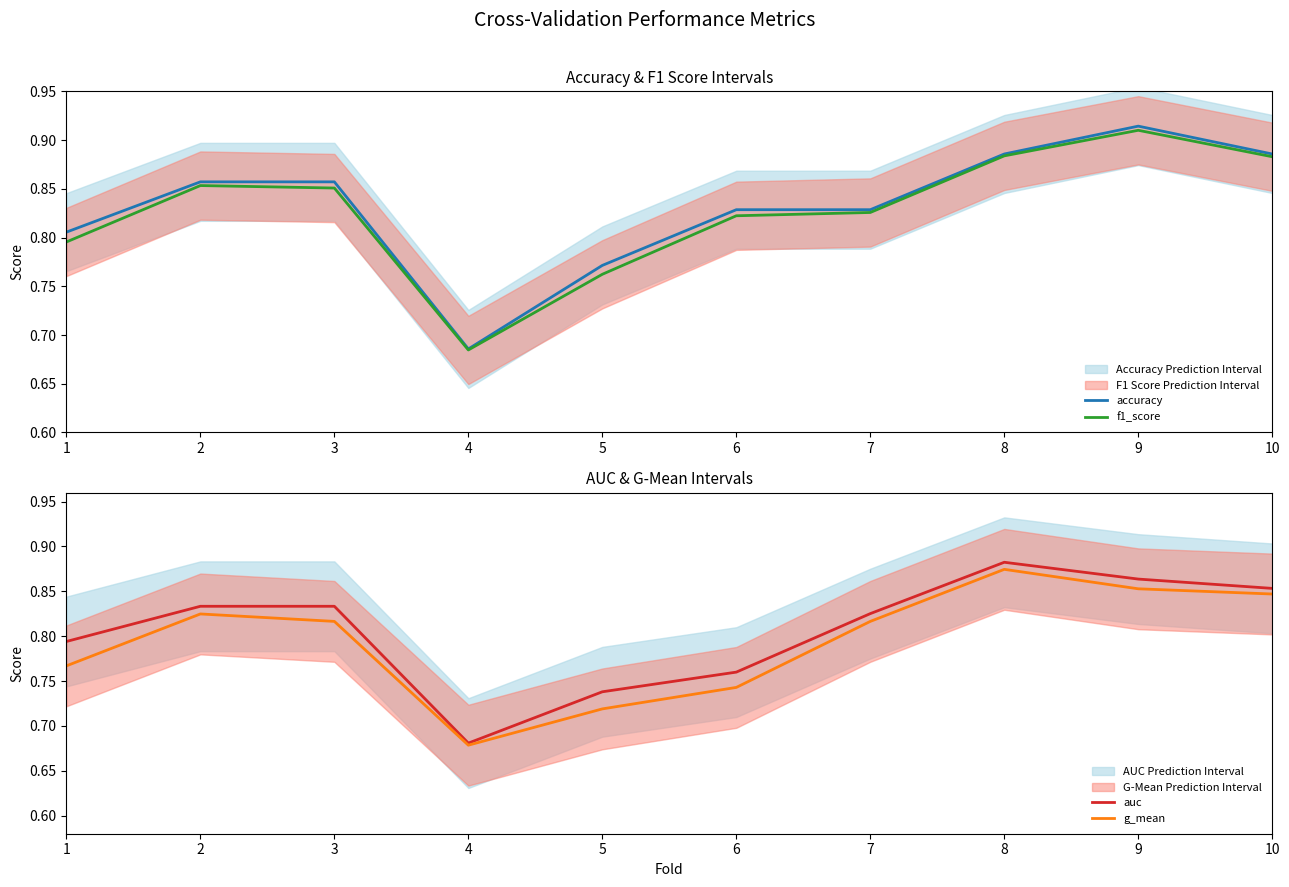

At 2, list the series in order from smallest to largest.

g_mean, auc, f1_score, accuracy